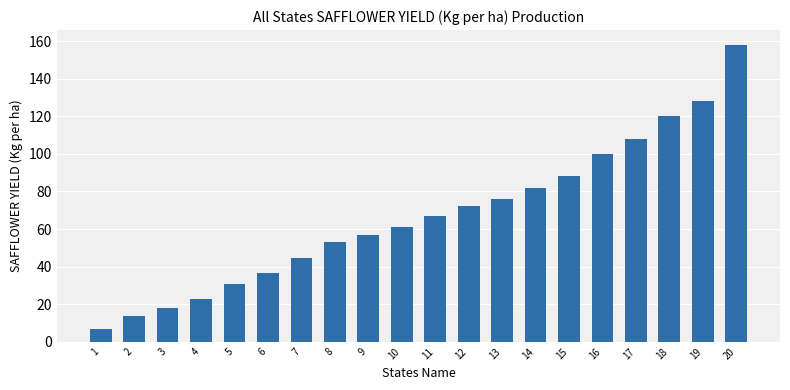

How many distinct data groups are displayed?

1